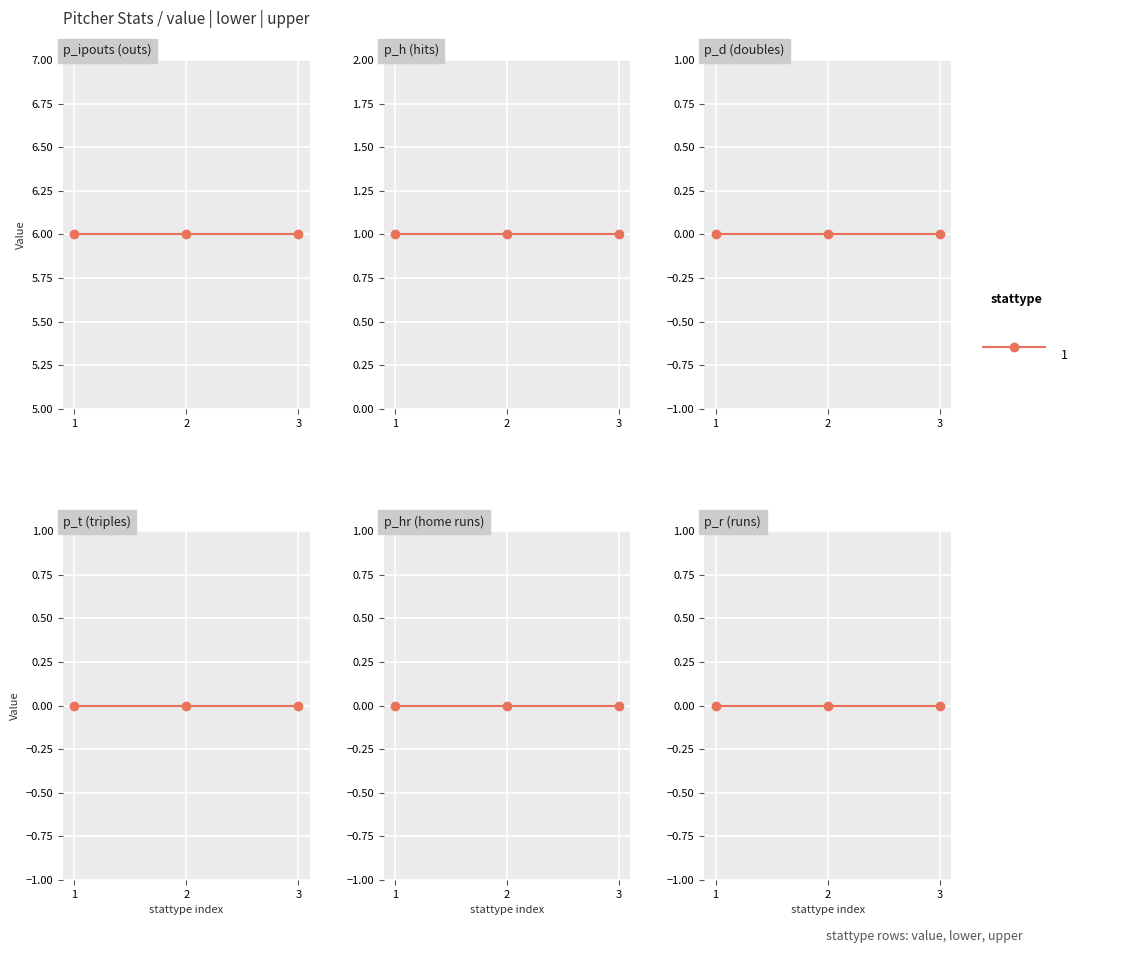

How many lines are shown in the chart?

6